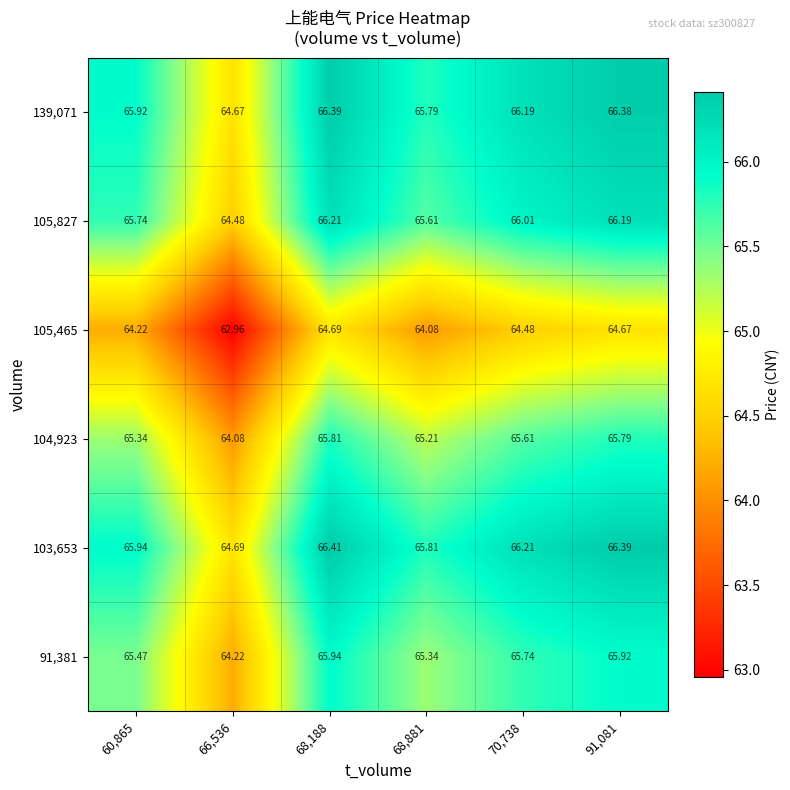

Is the value of 91,381 at 60,865 greater than the value of 139,071 at 91,081?

No